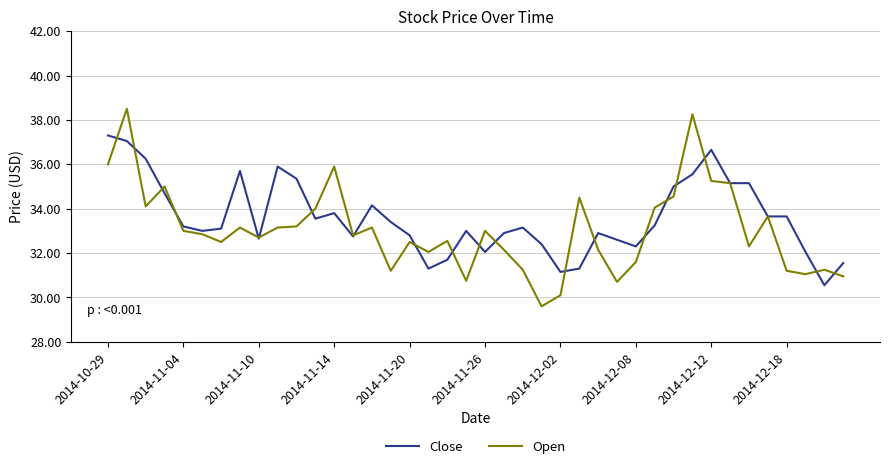

What is the lowest value of the Close series?

30.6